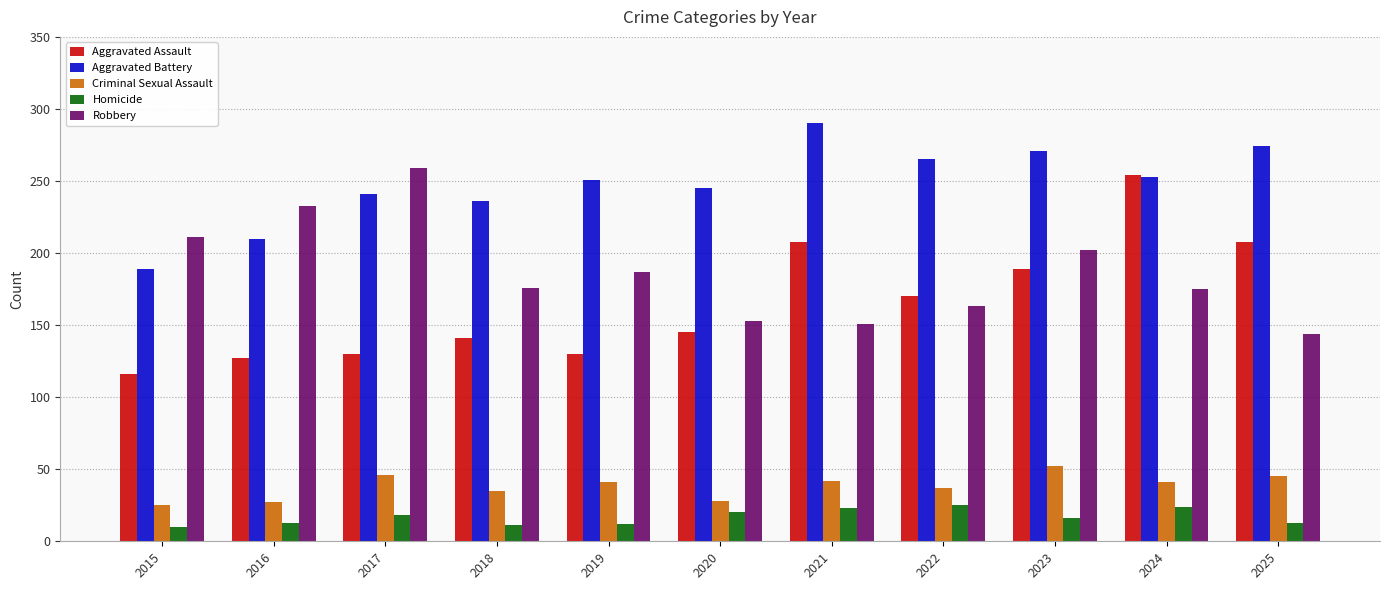

What is the difference between the highest and lowest values at 2015?

201